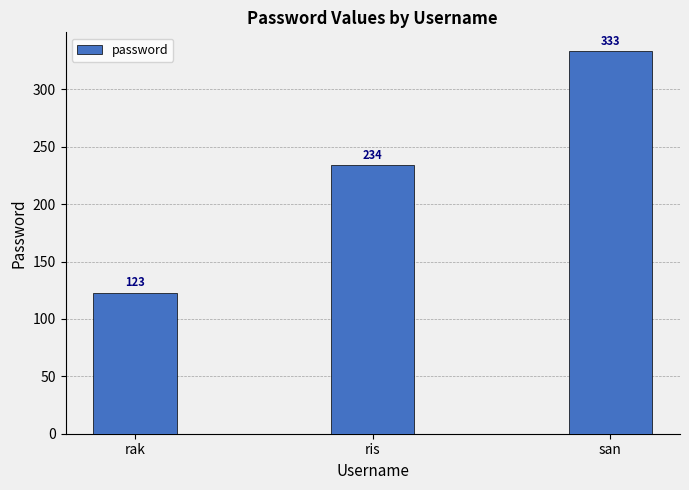

What is the average value?

230